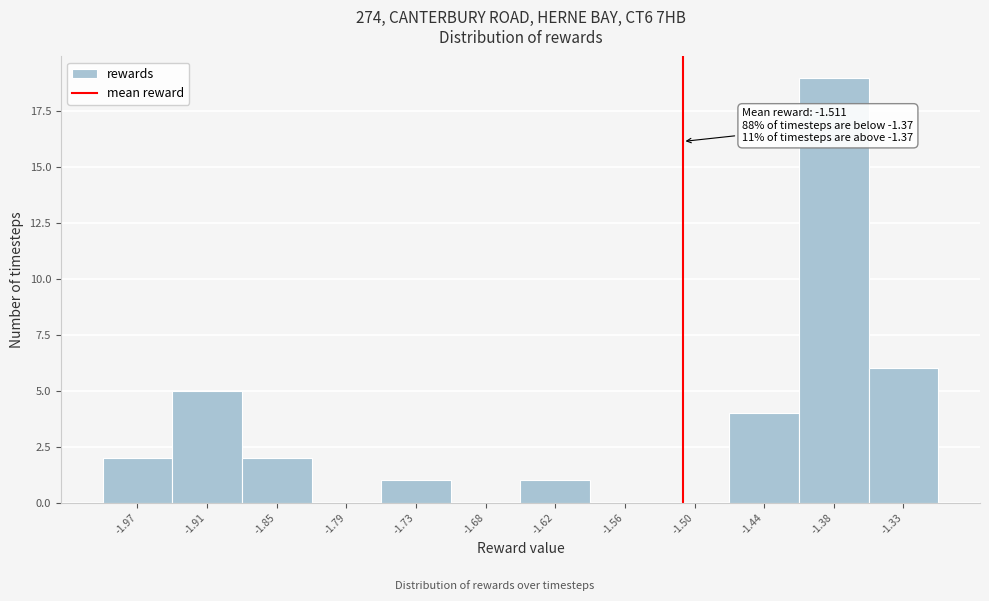

Over which range of the x-axis is the bar tallest?

-1.41 to -1.36